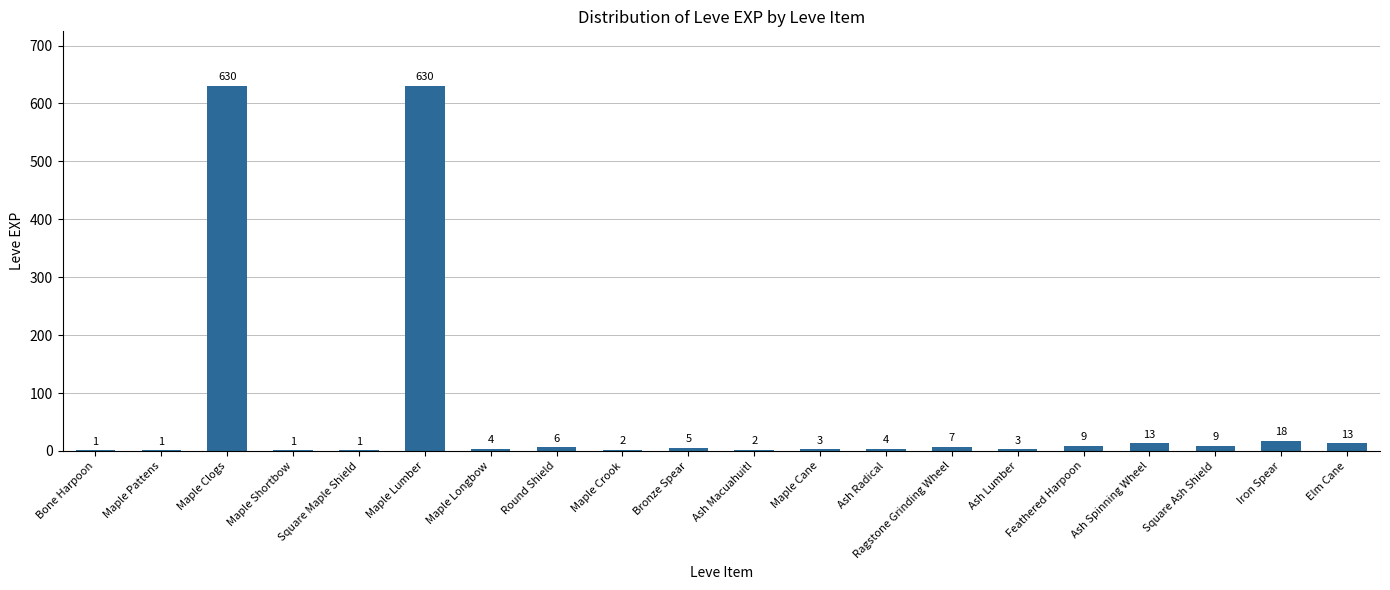

True or false: the data shows 1 at Maple Shortbow.

True